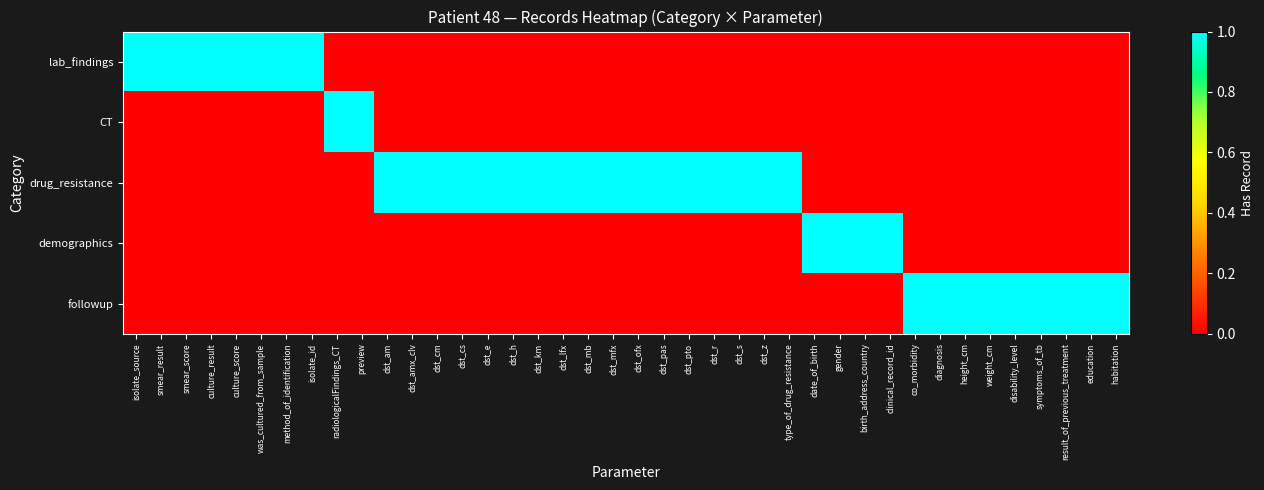

What is the spread (max minus min) of values at dst_mfx?

1